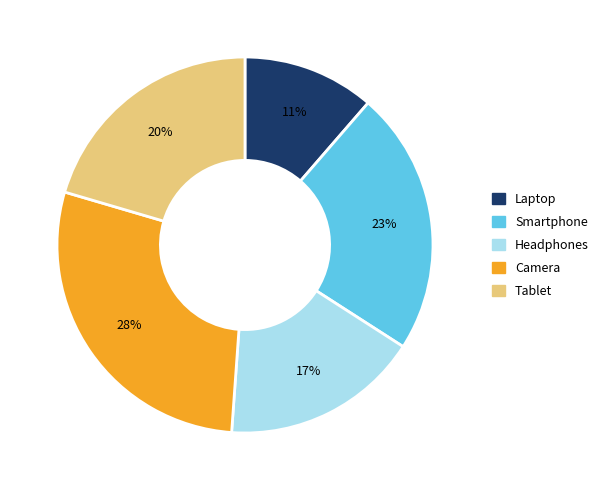

Count the number of slices in the pie.

5